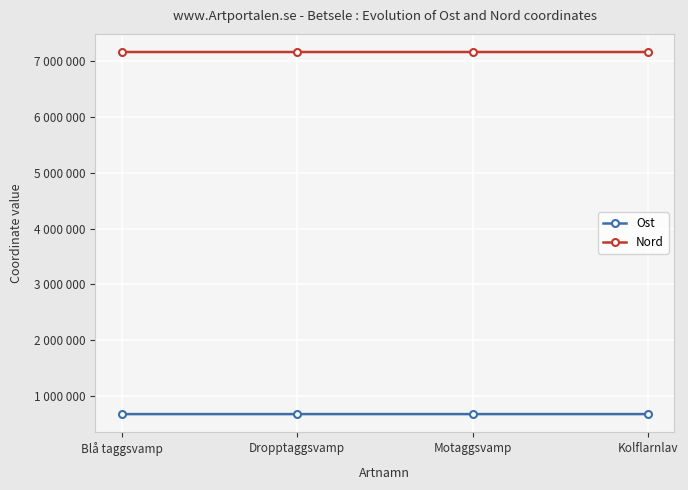

At which label does Ost reach its peak?

Motaggsvamp